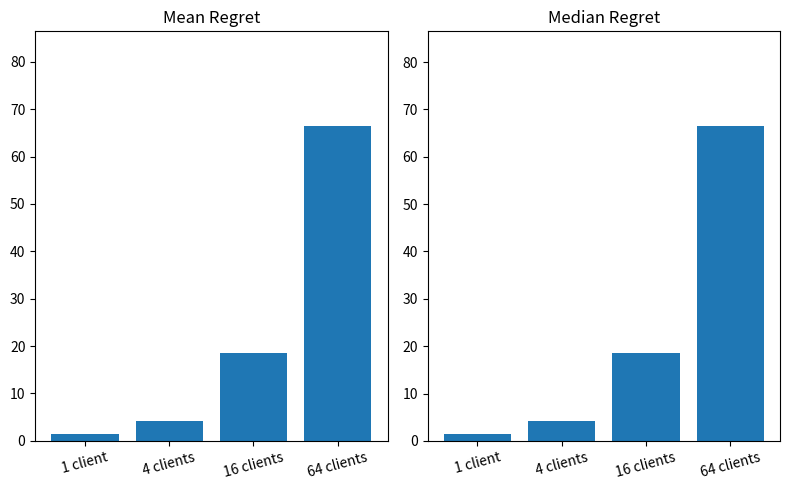

What is the highest value of the Median Regret series?

66.5